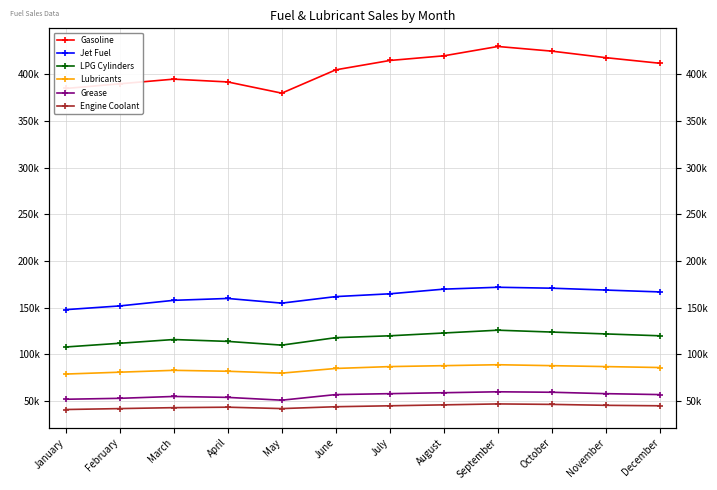

At how many categories does at least one series exceed 193617?

12